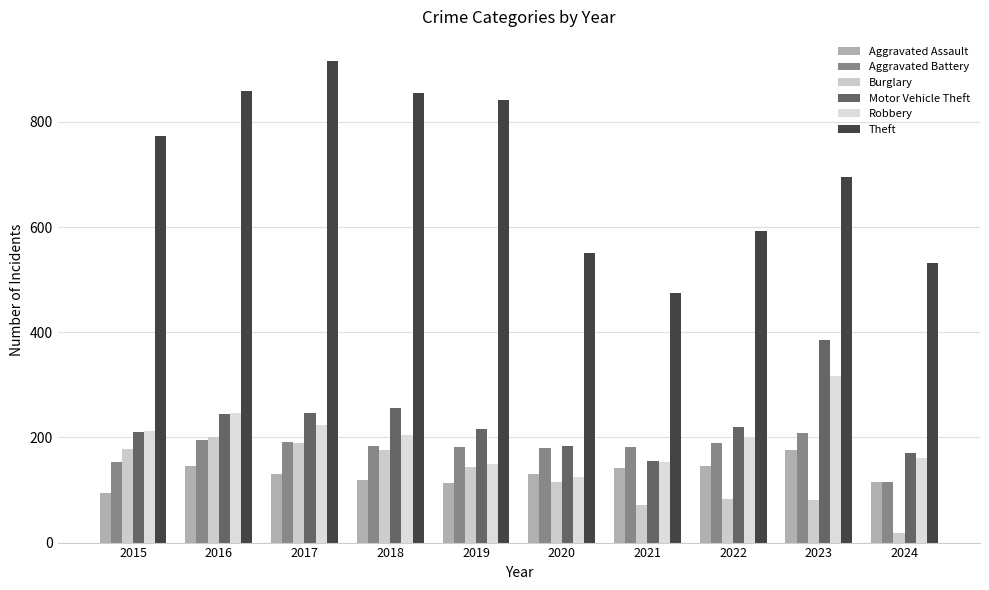

What is the total value across all series at 2021?

1178